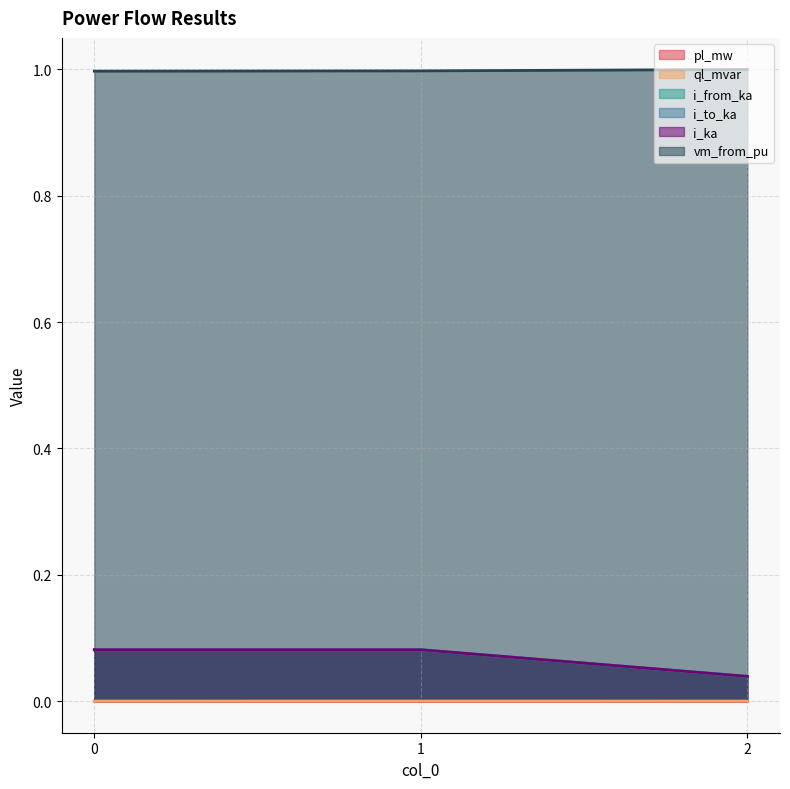

Rank the series by their maximum value, from lowest to highest.

ql_mvar, pl_mw, i_to_ka, i_from_ka, i_ka, vm_from_pu